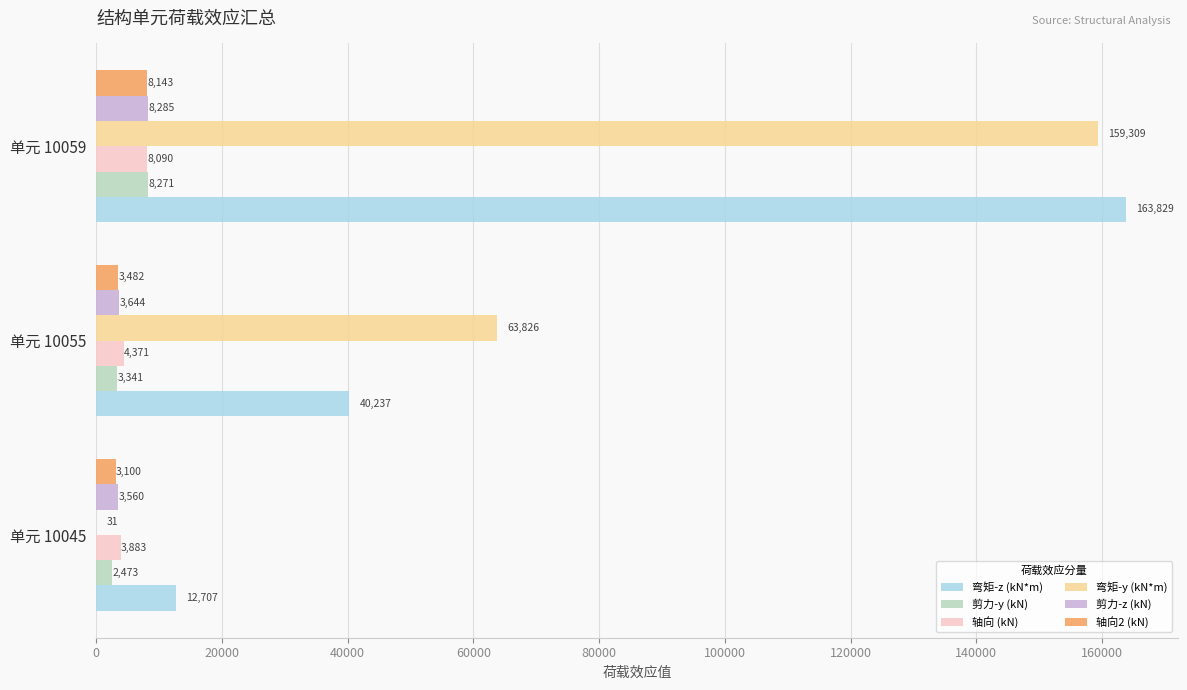

At which category is the sum across all series the highest?

单元 10059